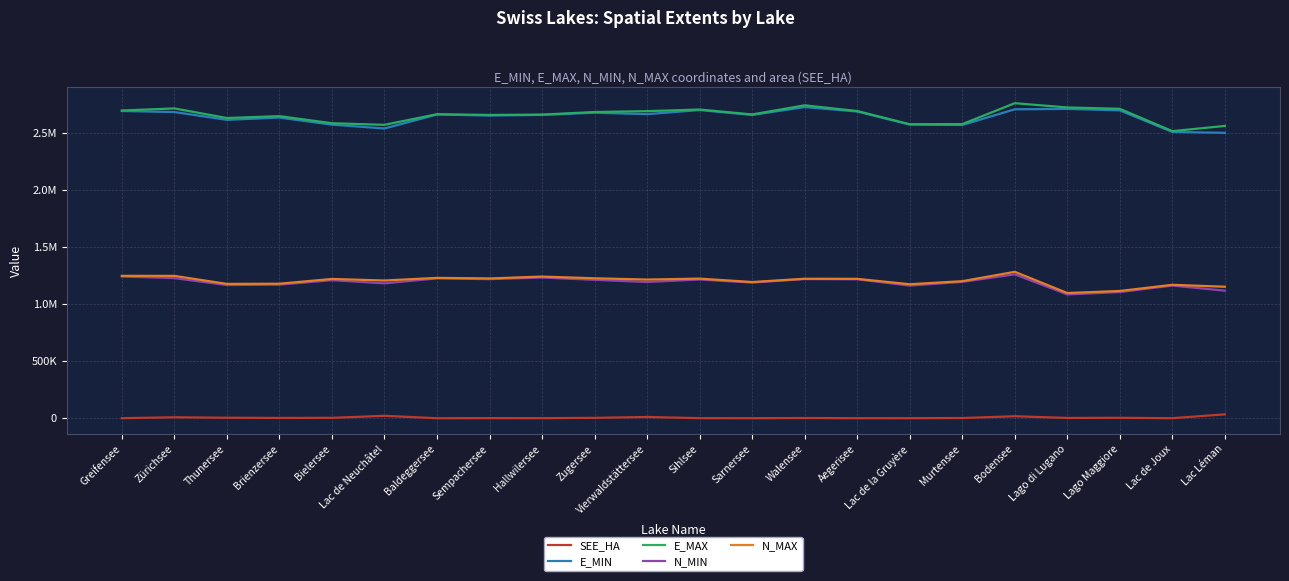

Between Greifensee and Brienzersee, which series saw the biggest shift?

N_MIN